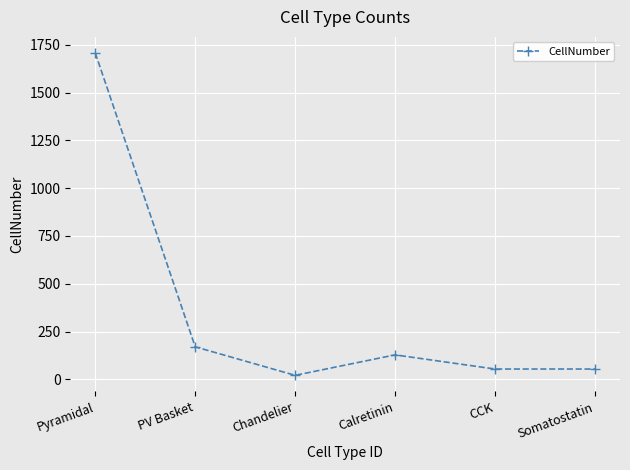

How many points are higher than both their immediate neighbors (excluding endpoints)?

1